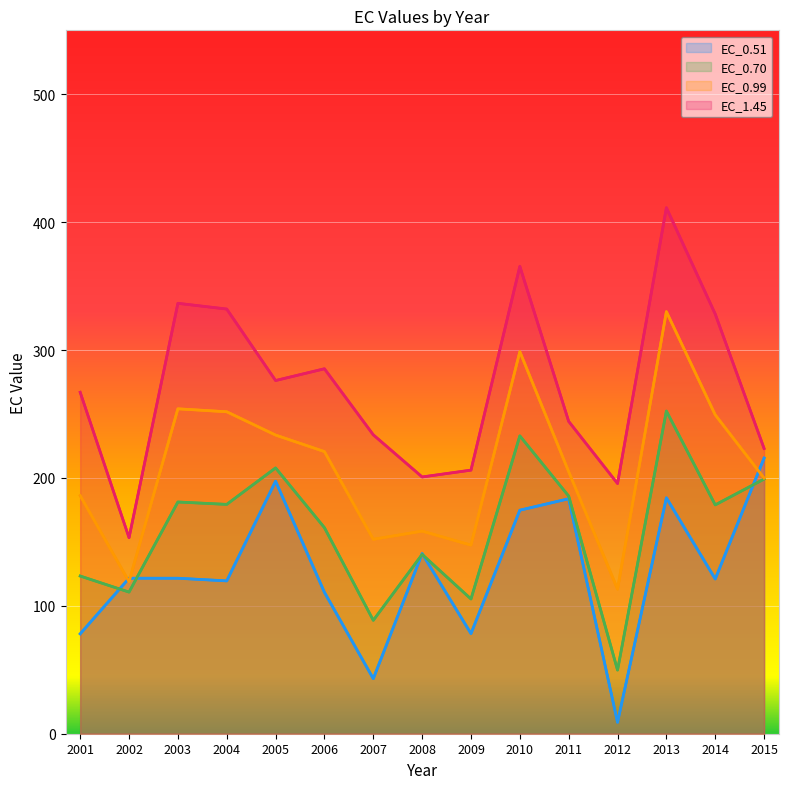

What is the difference between the maximum and minimum values in the EC_0.70 series?

202.5